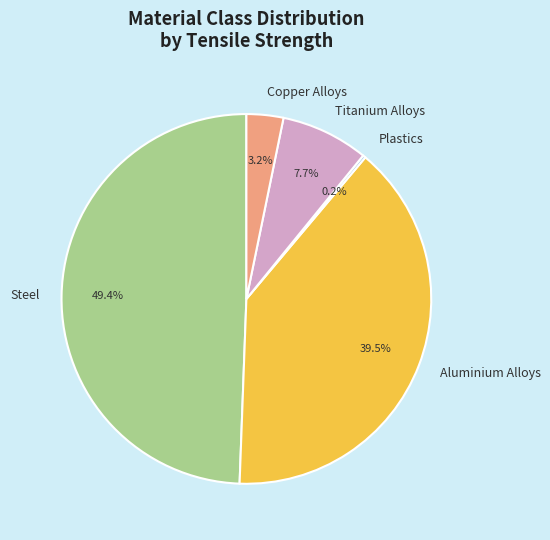

Do Steel and Aluminium Alloys together represent more than half of the pie?

Yes